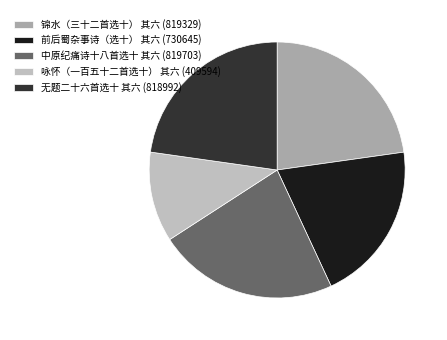

Is 中原纪痛诗十八首选十 其六 the majority of the pie?

No